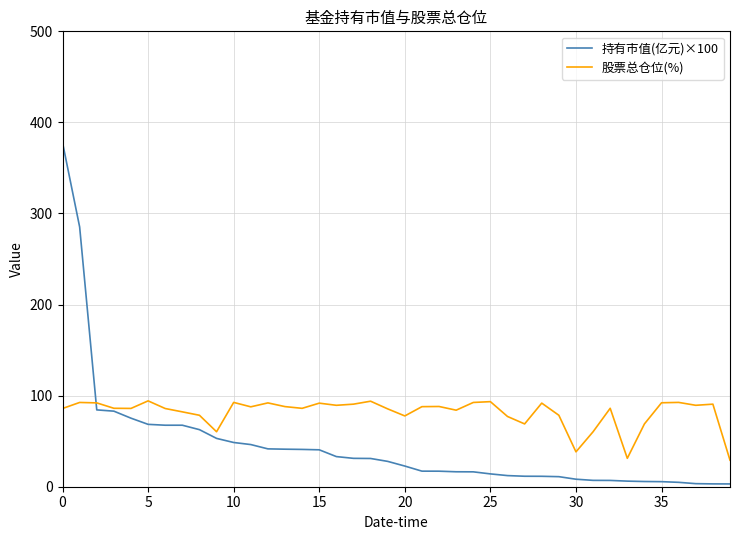

Rank the series by their maximum value, from highest to lowest.

持有市值(亿元)×100, 股票总仓位(%)